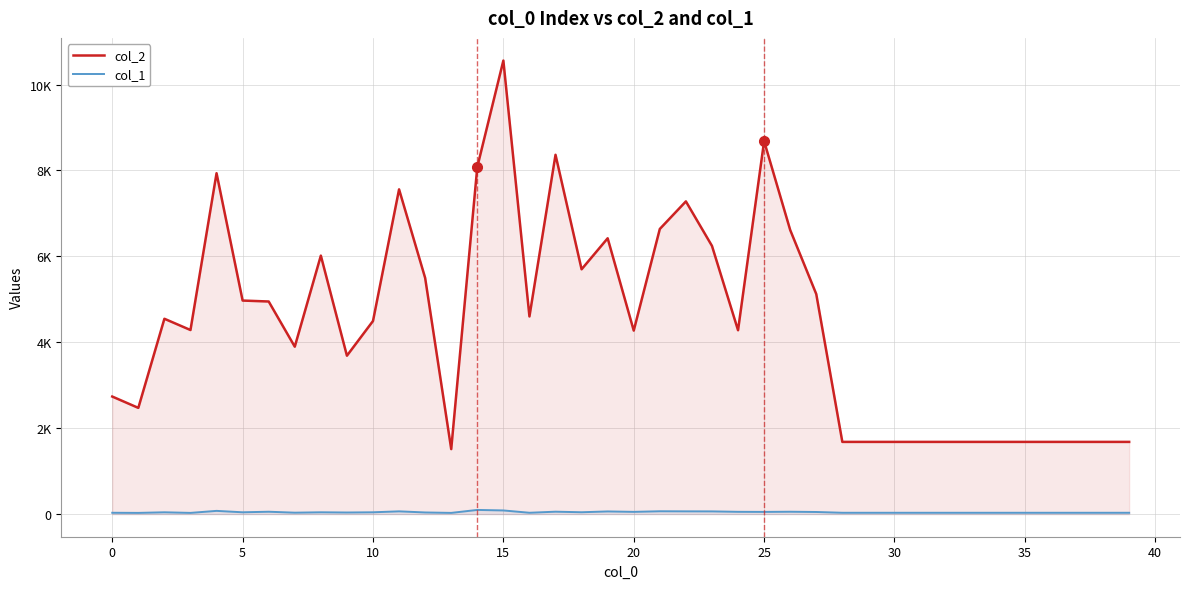

At 30, list the series in order from largest to smallest.

col_2, col_1